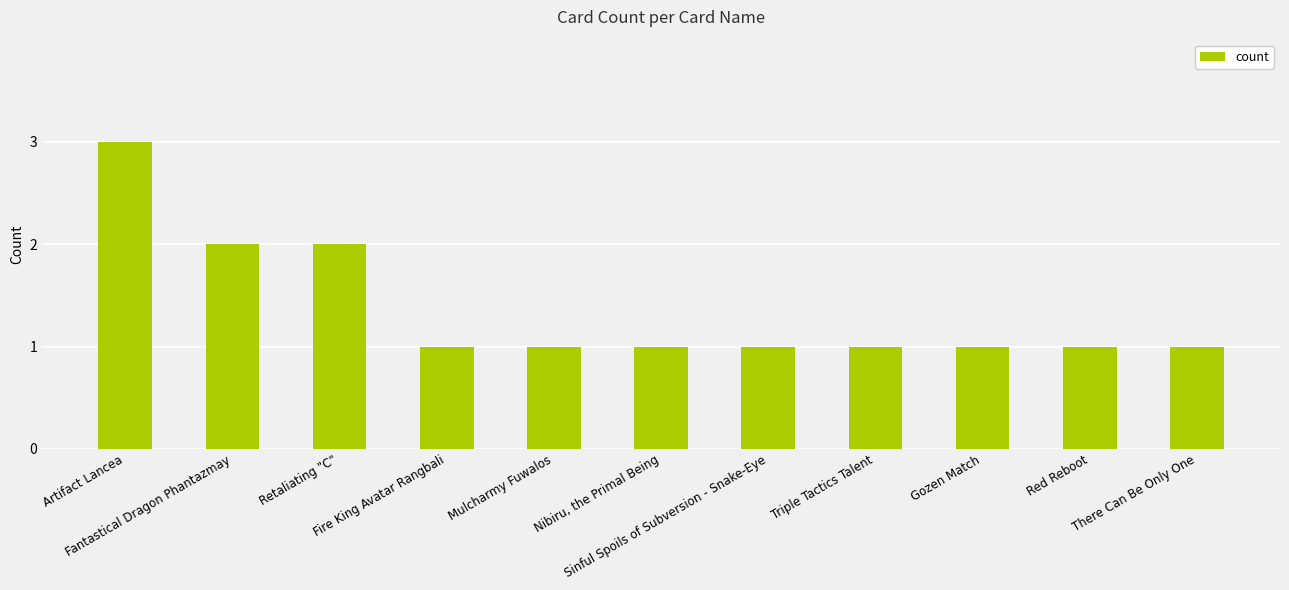

What is the value of the 6th bar from the left?

1